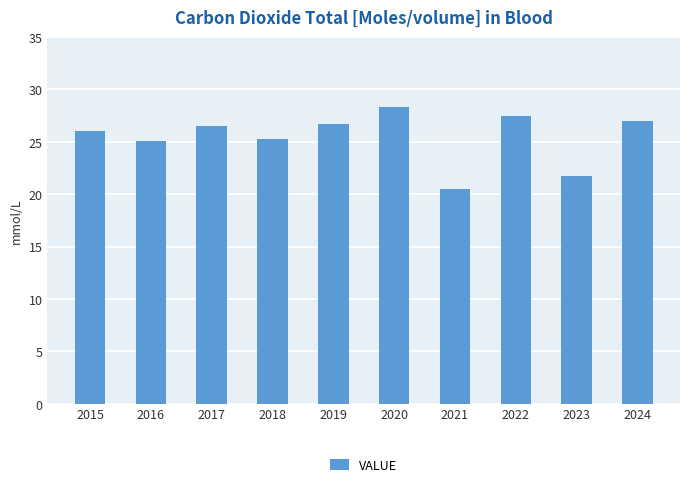

What is the value of the 5th bar from the left?

26.7